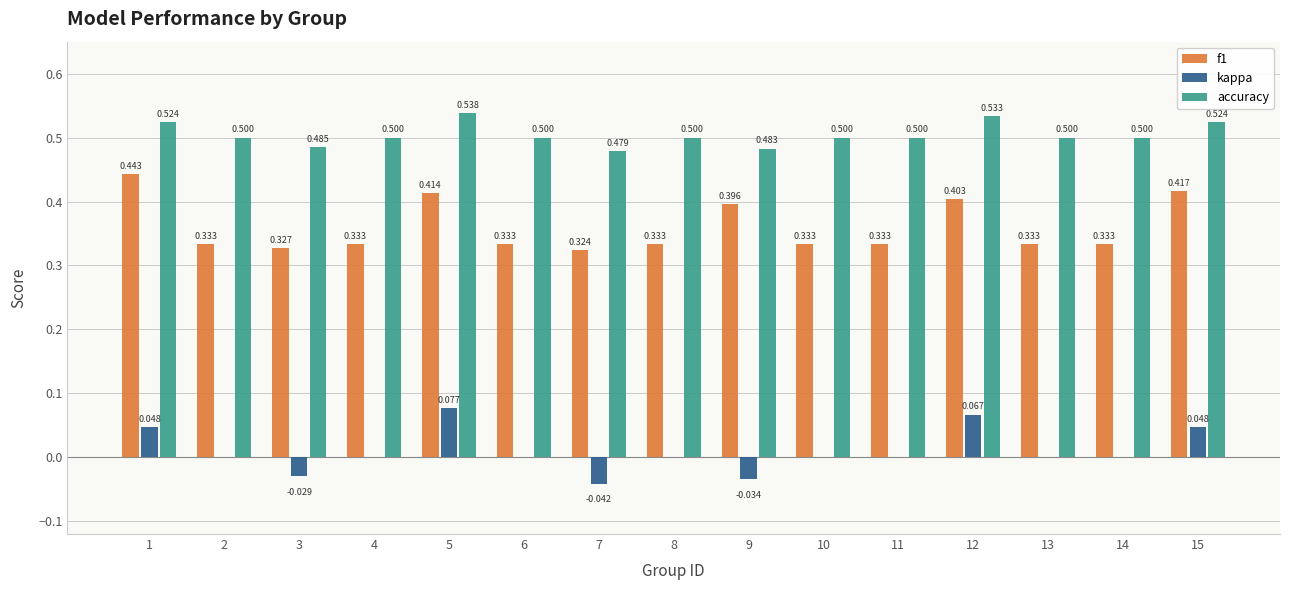

Which category has the highest value in the accuracy series?

5